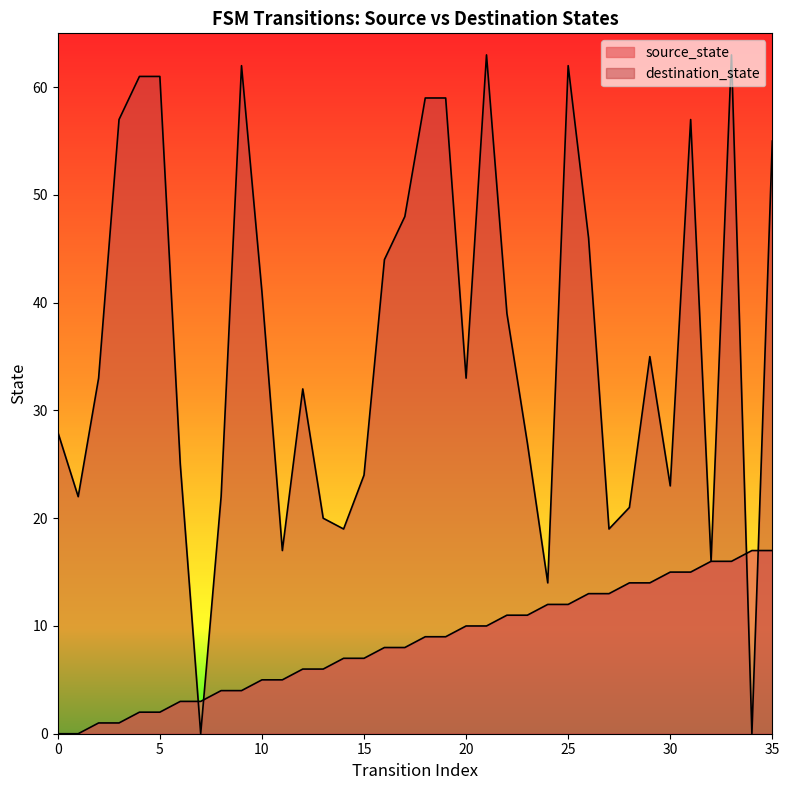

Which series changed the most between 20 and 29?

source_state